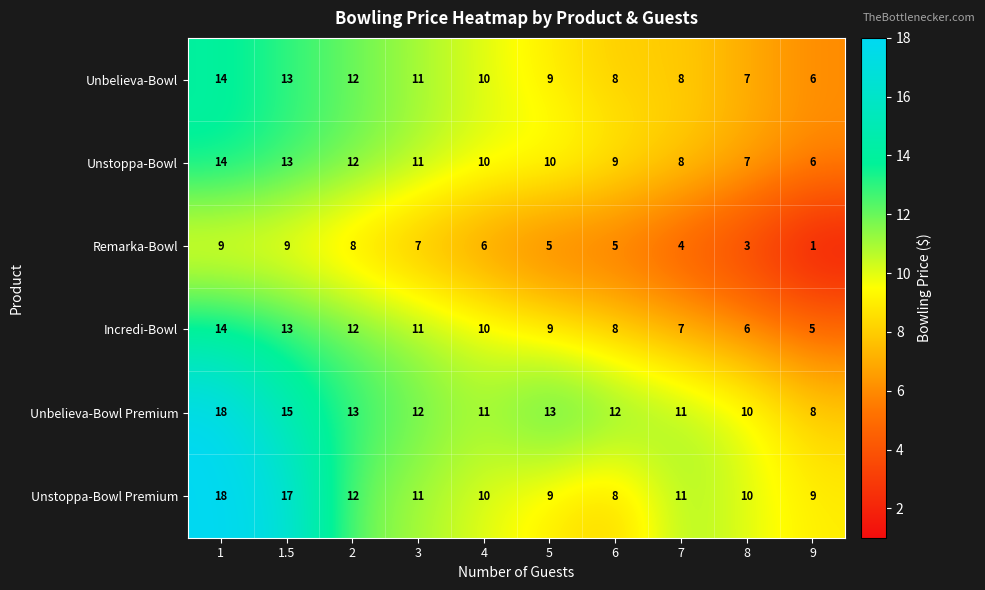

What is the greatest value displayed?

18